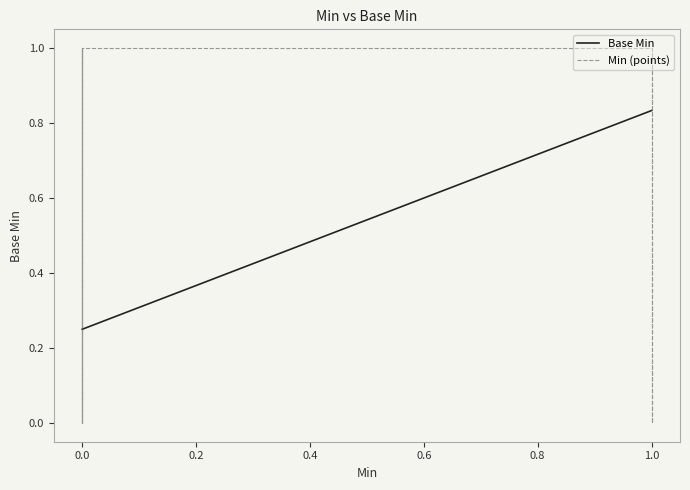

Approximately how many times larger is the value at 1 compared to 1?

1.0